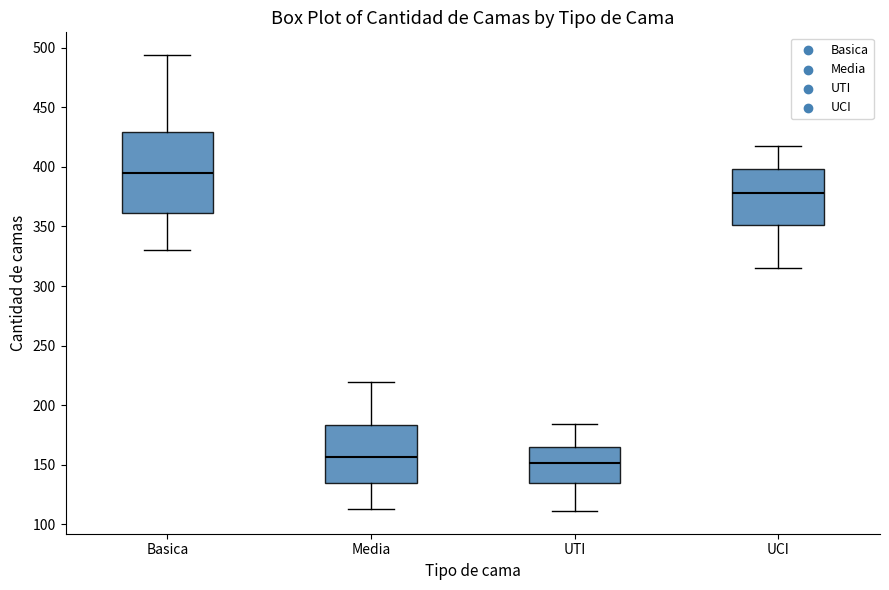

Comparing the boxes themselves (not the whiskers), which one is the tallest?

Basica